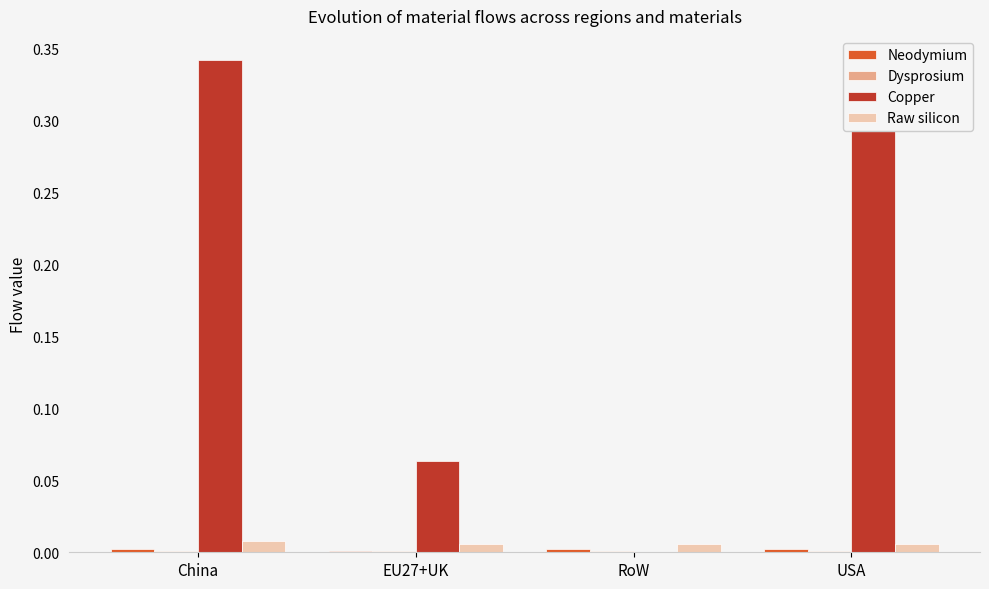

The value of Copper at EU27+UK is 0.0. True or false?

False